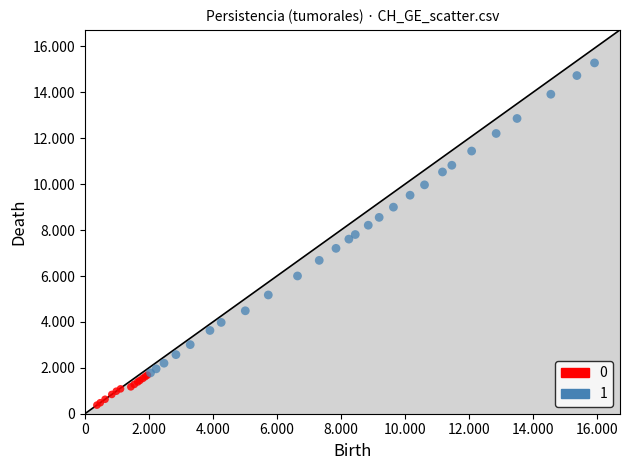

What are all the series names shown in the legend?

0, 1